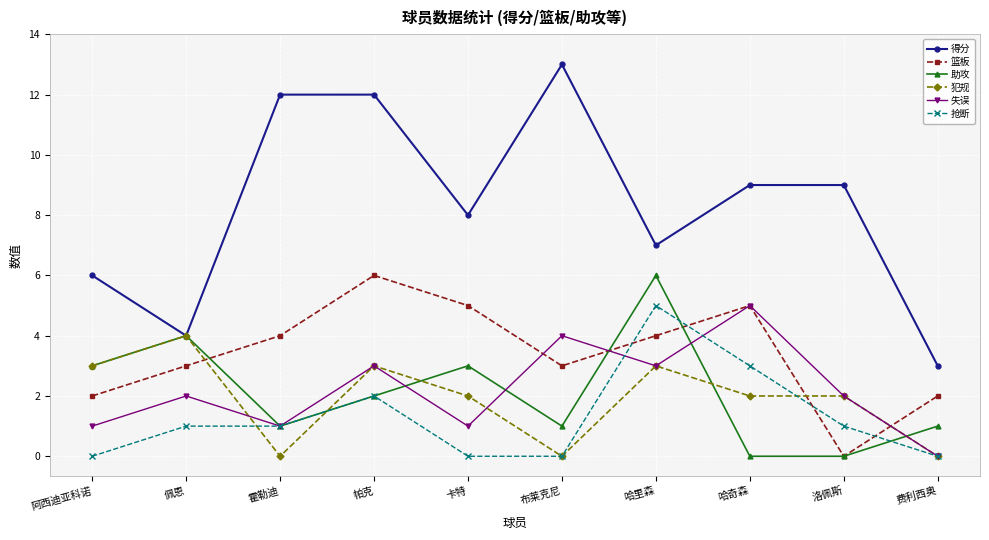

True or false: 抢断 and 得分 intersect in this chart.

False